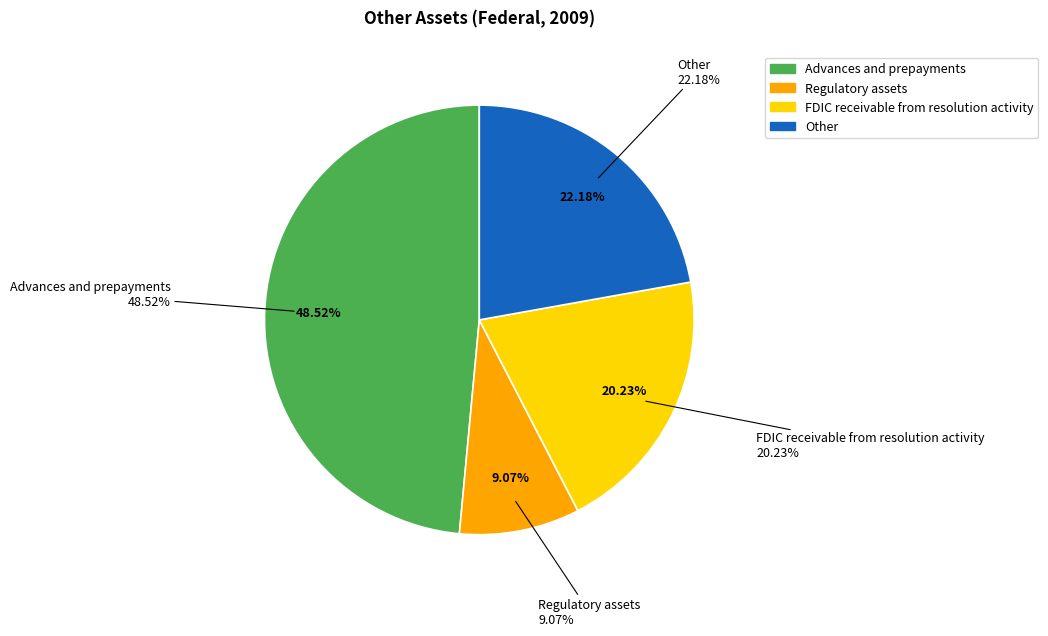

Is there a majority slice in this chart?

No